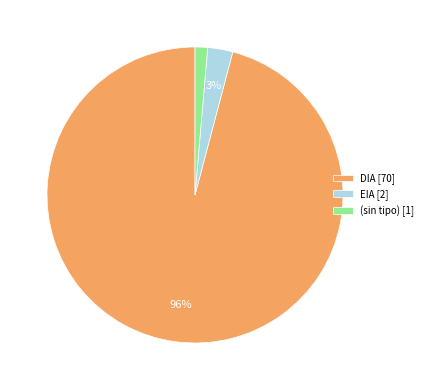

Which slice is the largest?

DIA [70]